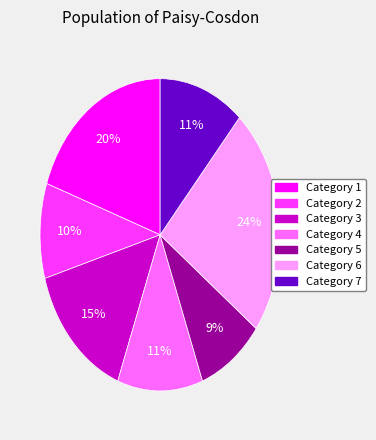

Is there a majority slice in this chart?

No